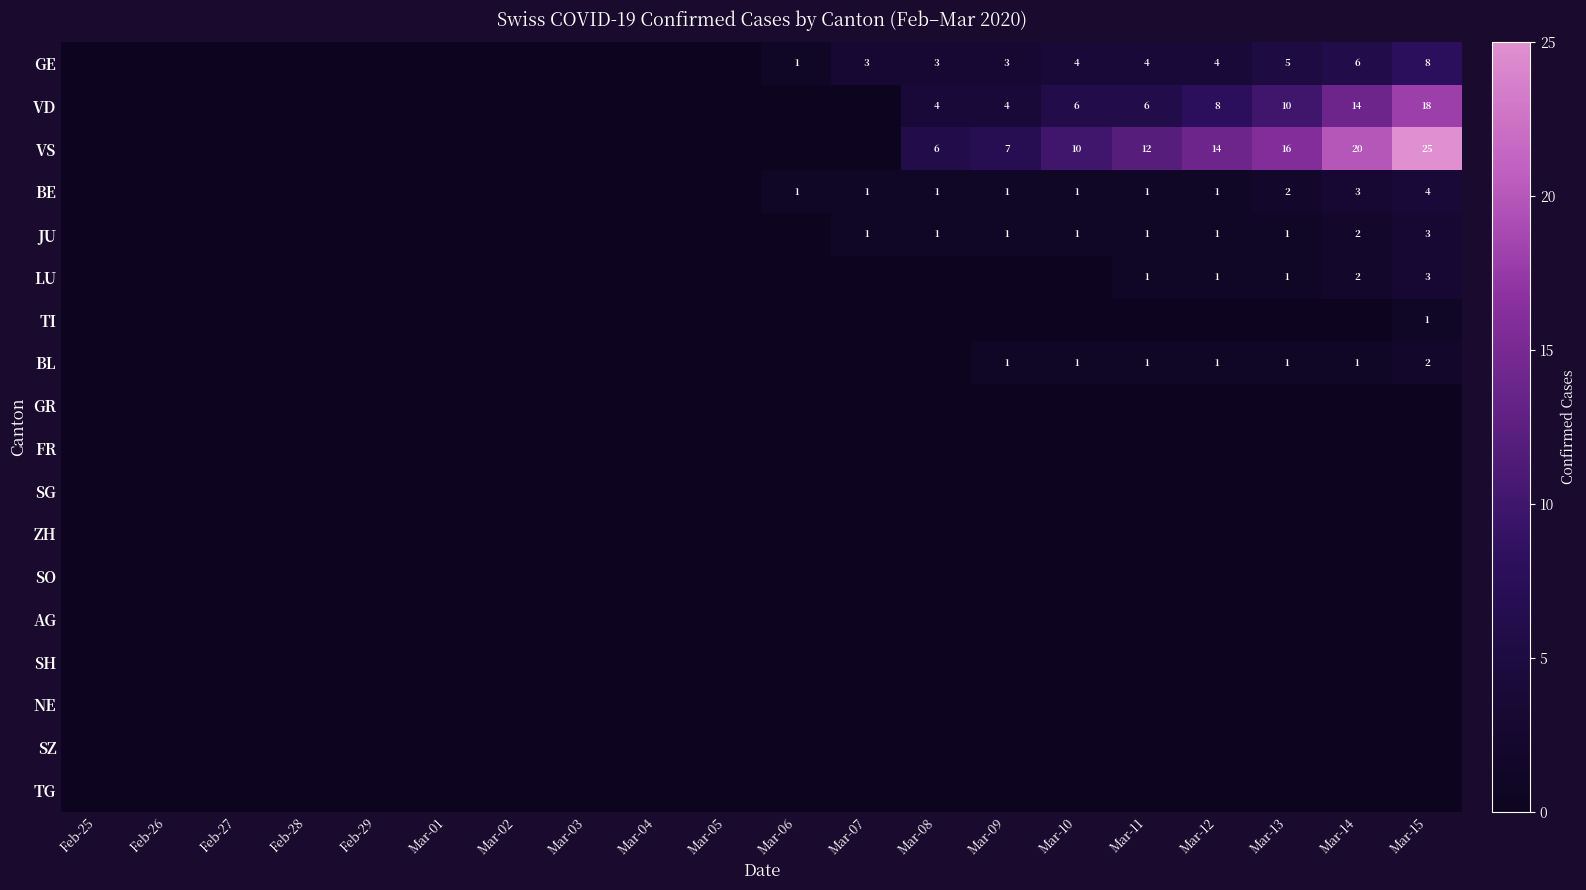

The GE series shows 3 at Mar-07. True or false?

True